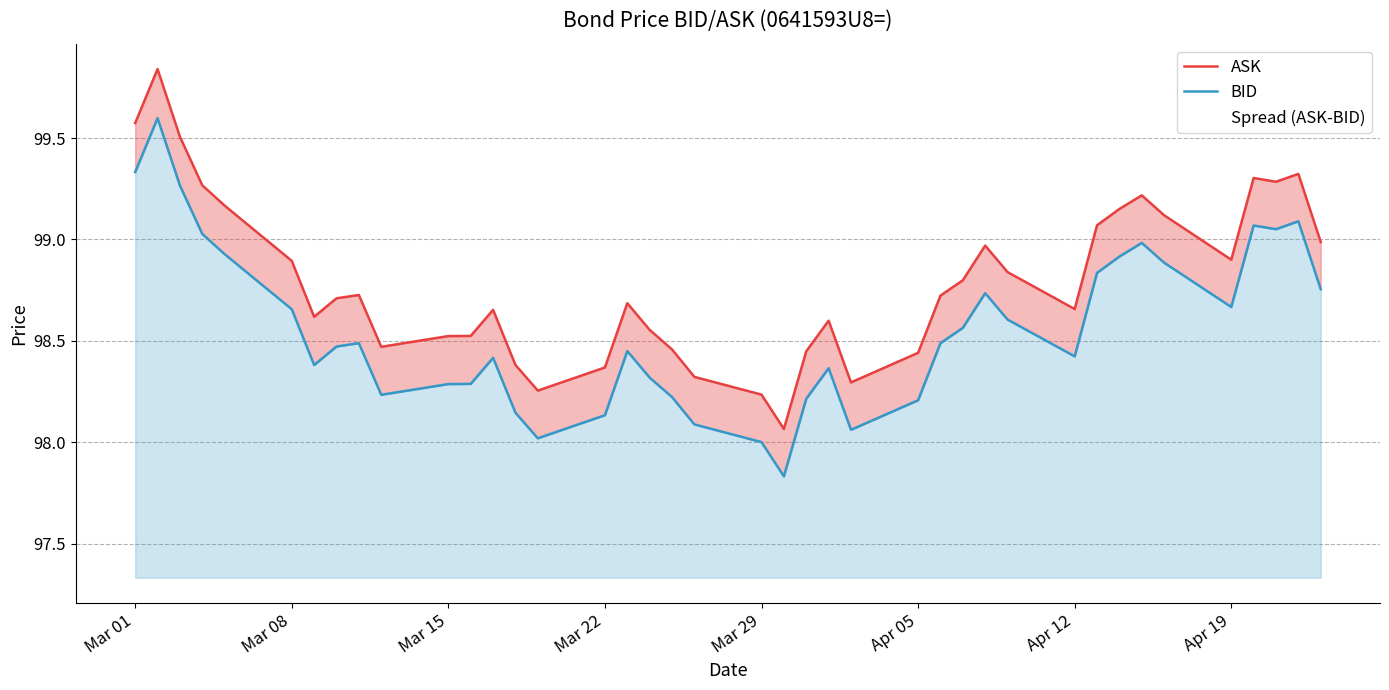

True or false: BID and ASK cross at least once.

False